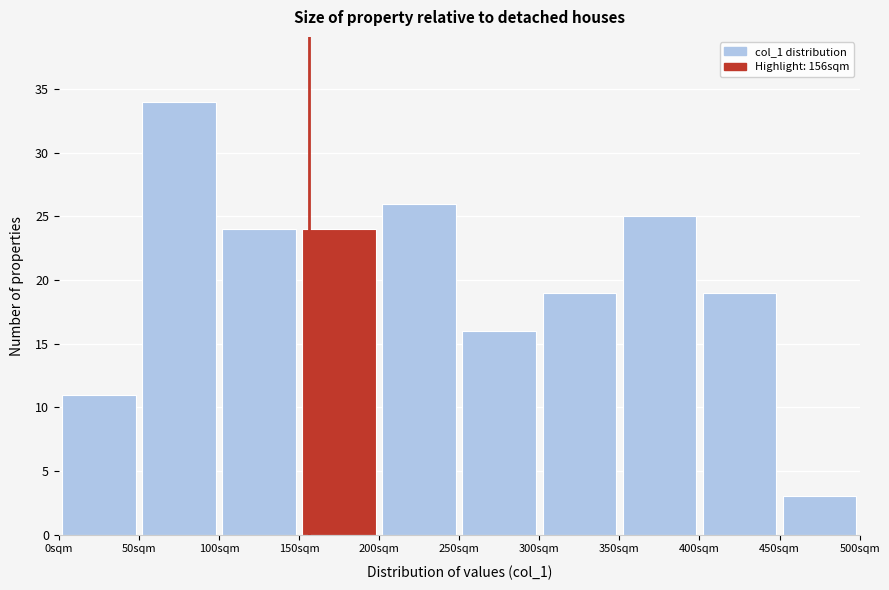

Over which range of the x-axis is the bar tallest?

50 to 100